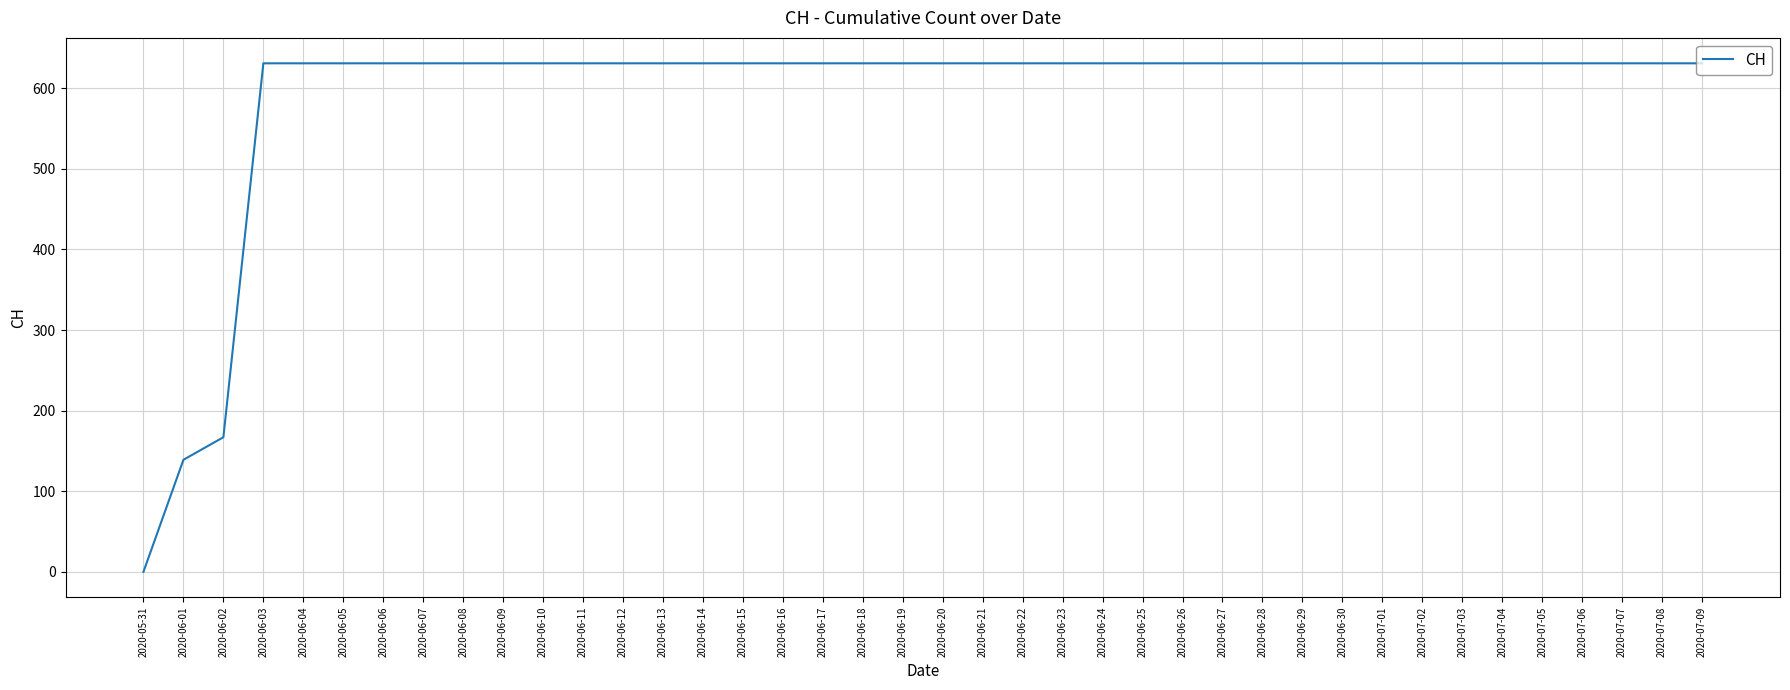

Which label corresponds to the smallest value in the chart?

2020-05-31